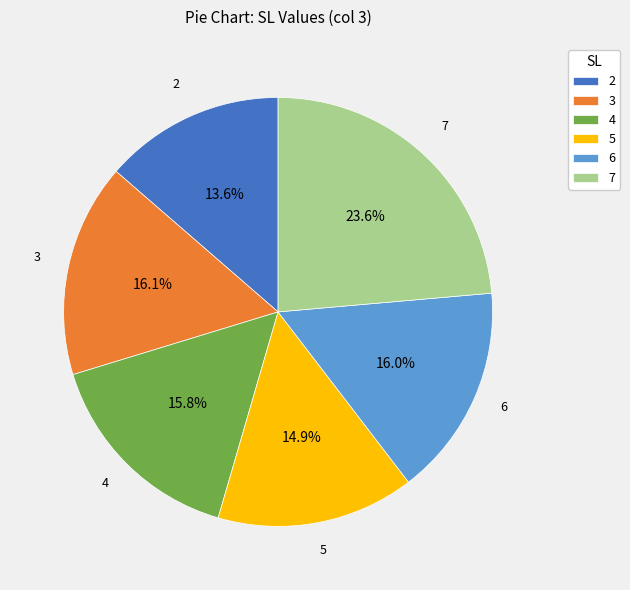

What percentage is the 5 slice, to the nearest percent?

15%